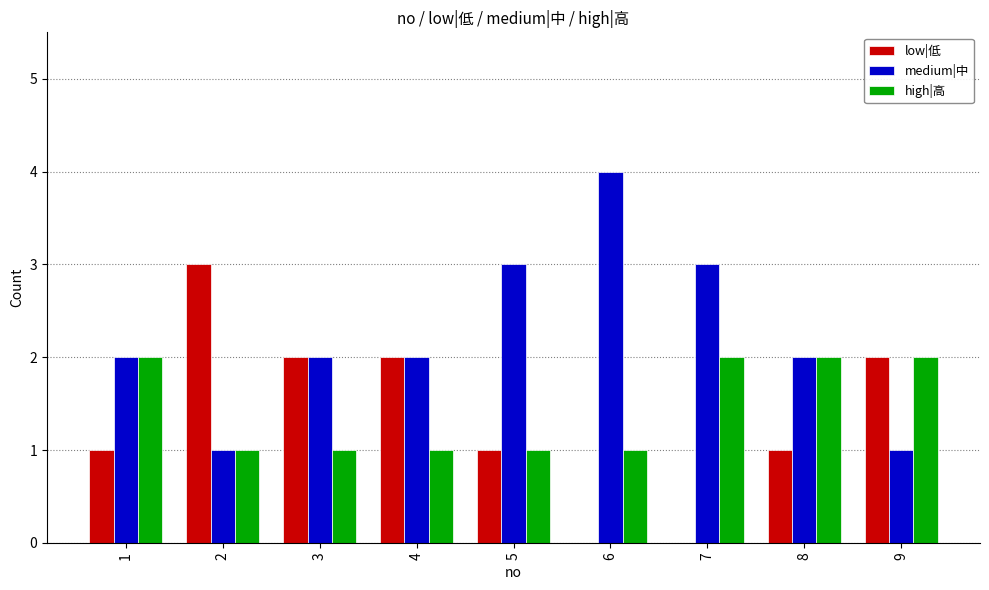

Reading left to right, extract all data points from this chart.

low|低: 1	3	2	2	1	0	0	1	2
medium|中: 2	1	2	2	3	4	3	2	1
high|高: 2	1	1	1	1	1	2	2	2